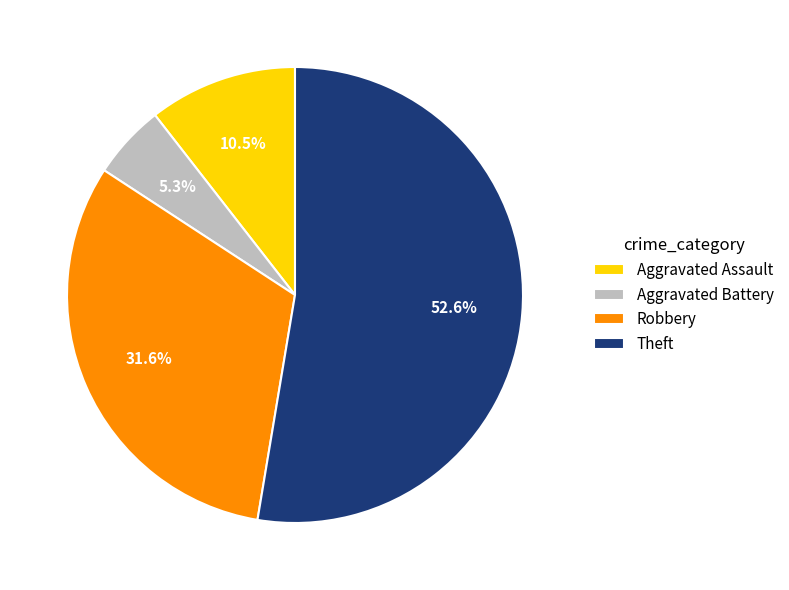

Which category has the smallest portion of the pie?

Aggravated Battery